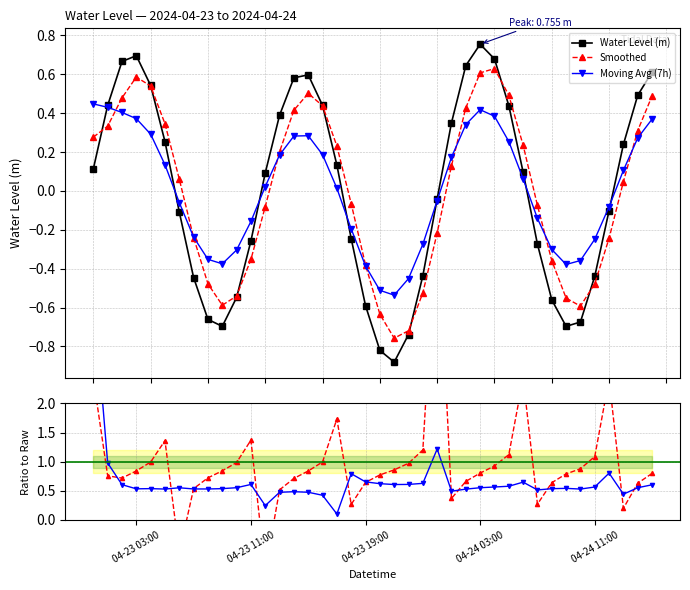

In Water Level (m), how many points are lower than both neighbors (excluding endpoints)?

3